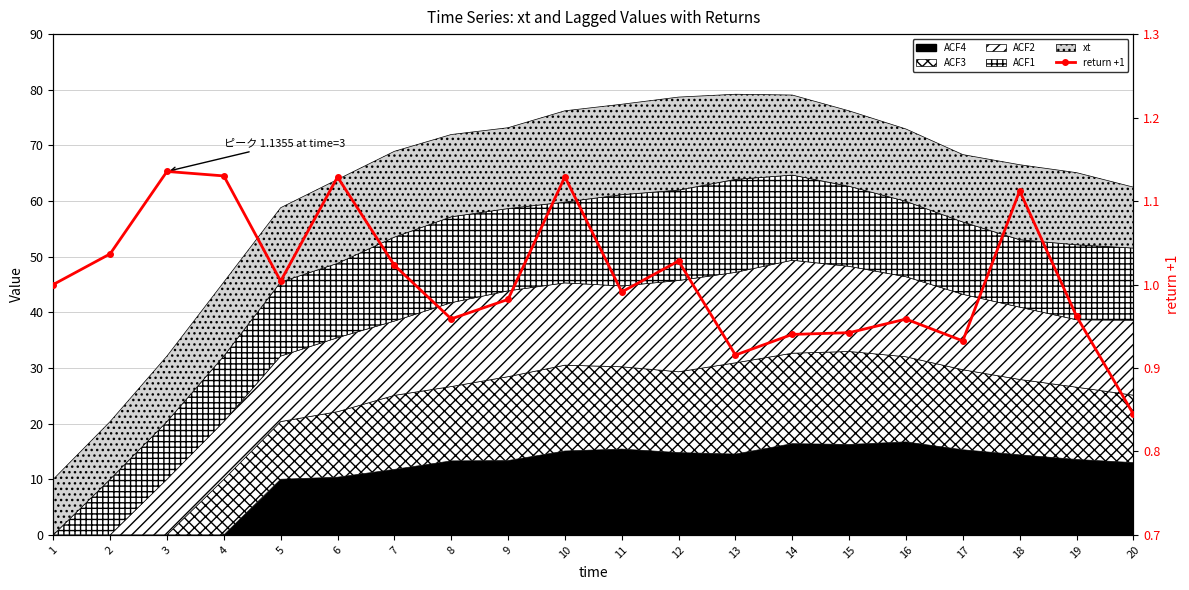

What is the greatest value displayed?

1.1